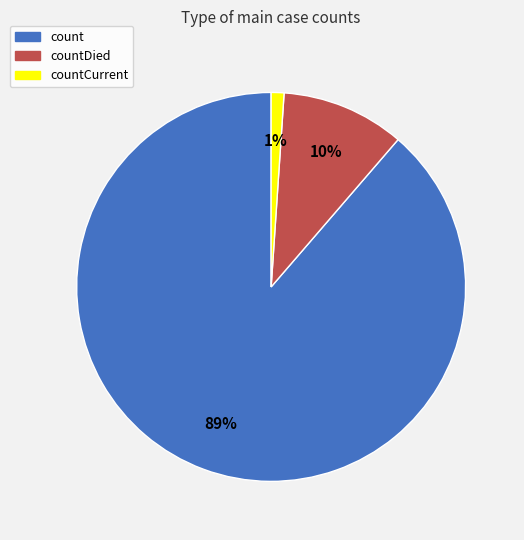

The countDied slice represents 24% of the pie. True or false?

False